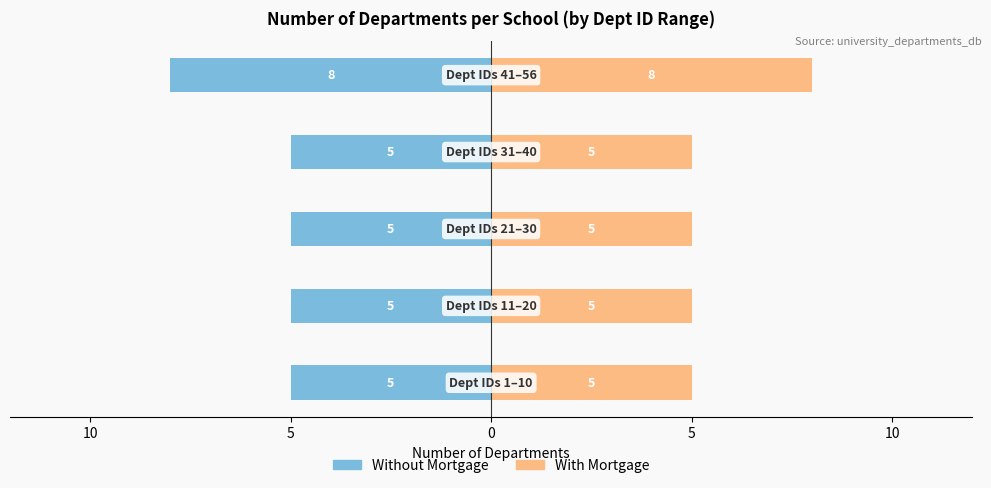

Which series has the largest total across all categories?

With Mortgage